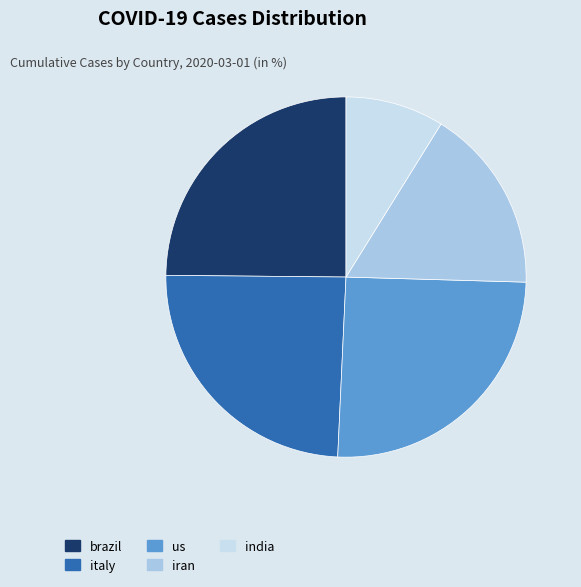

True or false: iran accounts for 4% of the total.

False